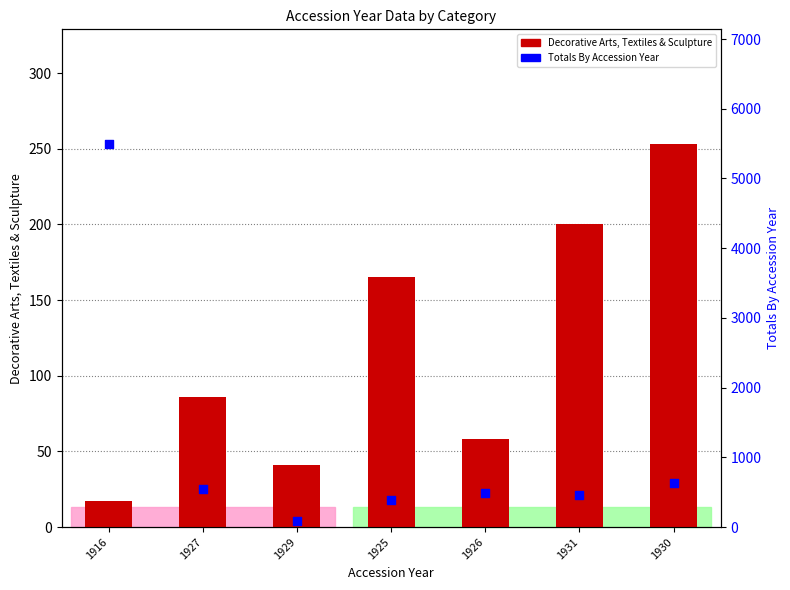

At which category is the sum across all series the highest?

1916